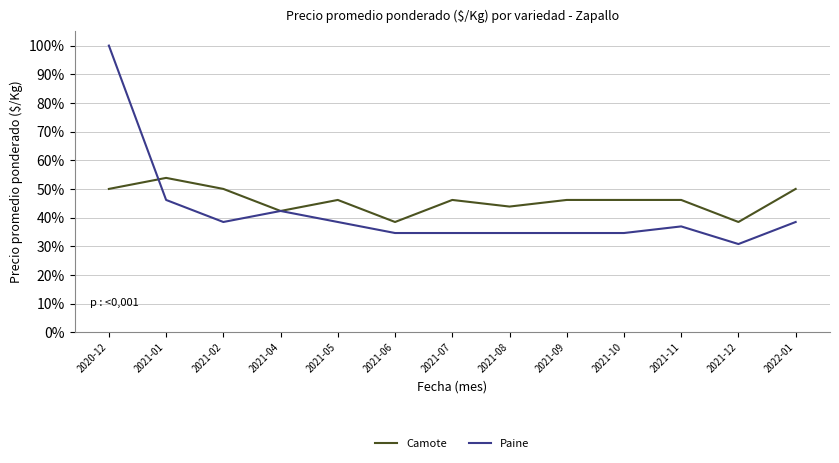

What are all the series names shown in the legend?

Camote, Paine